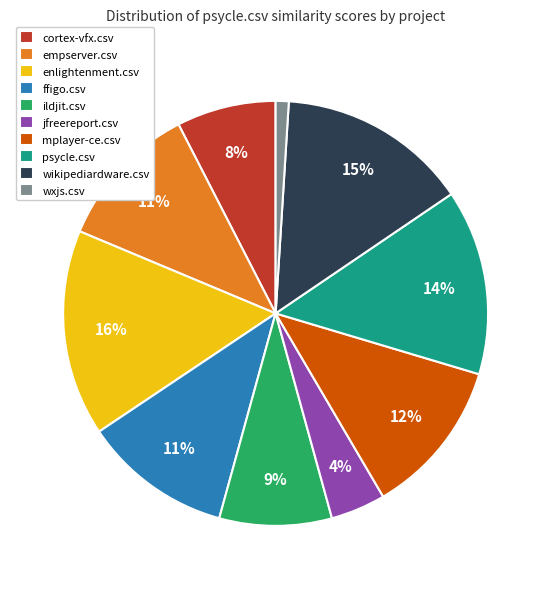

To the nearest percent, what is the combined percentage of jfreereport.csv and ildjit.csv?

13%